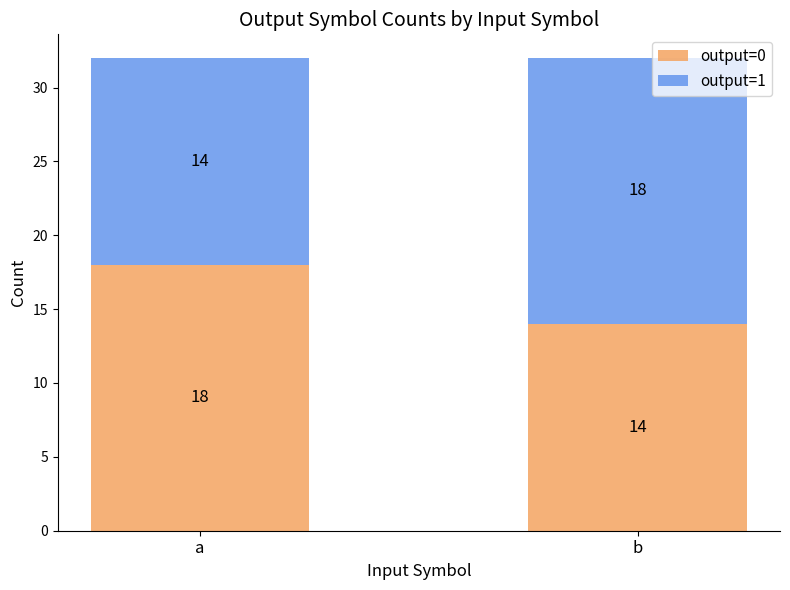

What is the approximate value of output=0 at b?

14